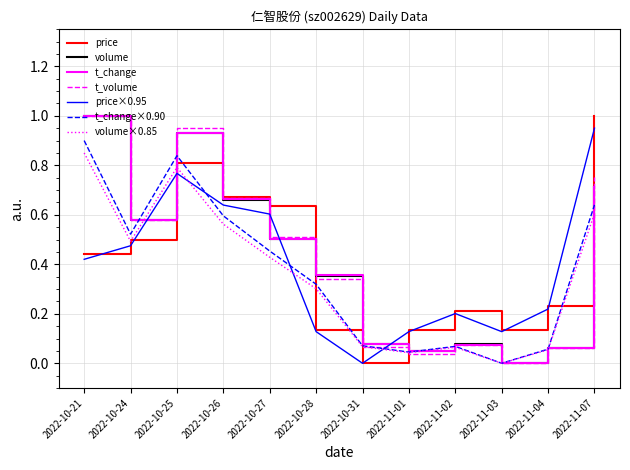

What position from the right is 2022-10-24?

11